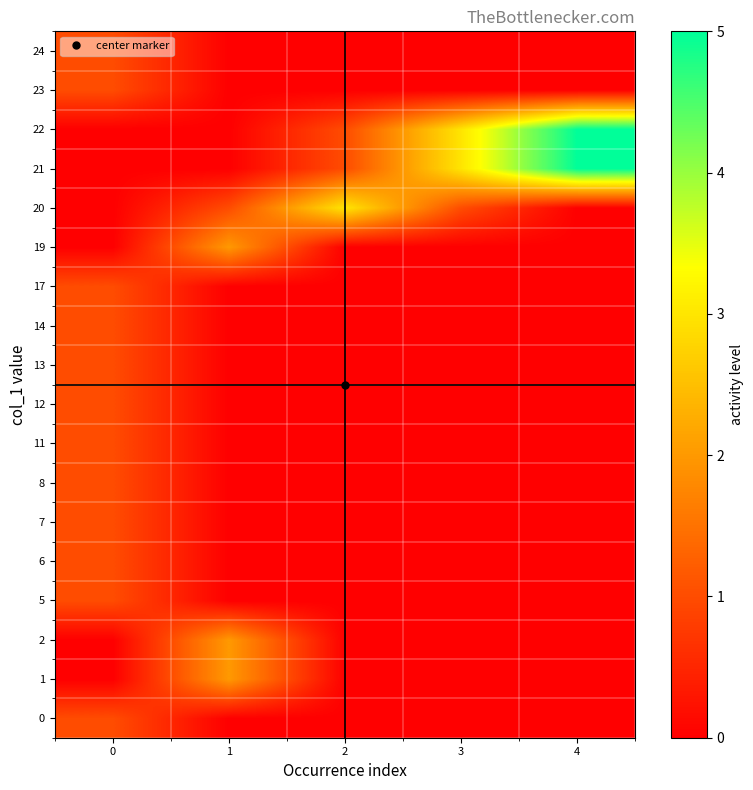

Rank the series by their maximum value, from lowest to highest.

0, 5, 6, 7, 8, 11, 12, 13, 14, 17, 23, 24, 1, 2, 19, 20, 21, 22